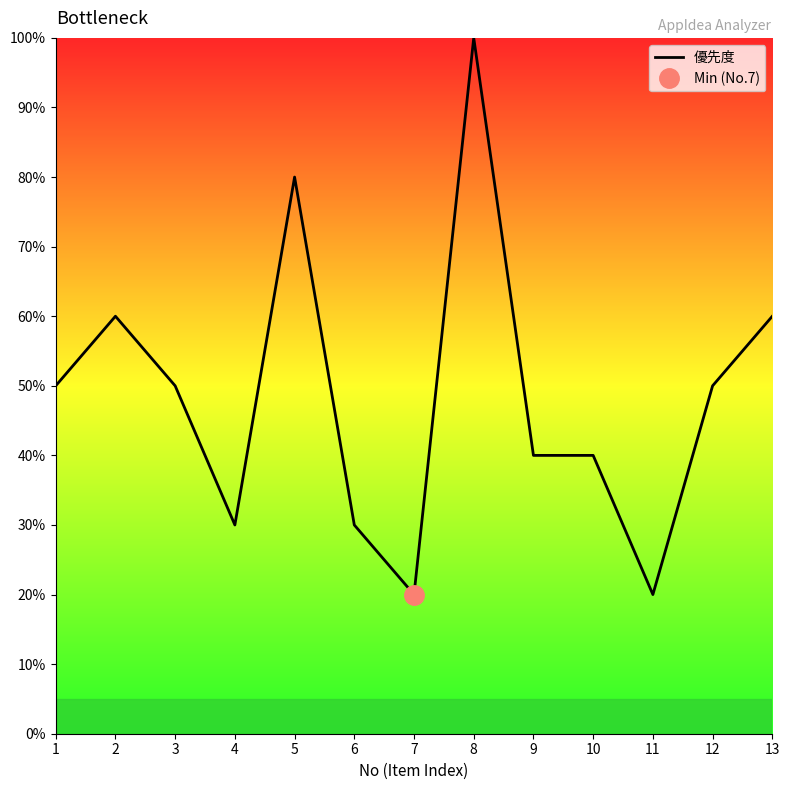

Approximately how many times larger is the value at 6 compared to 2?

0.5